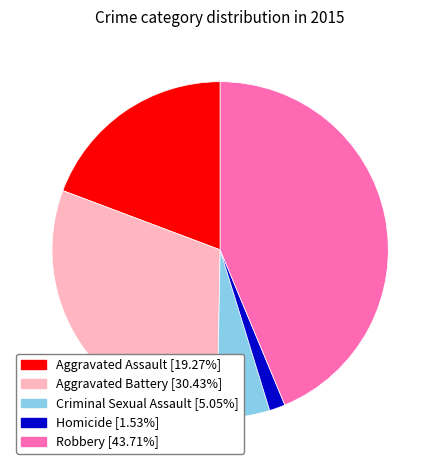

Which category has the biggest portion of the pie?

Robbery